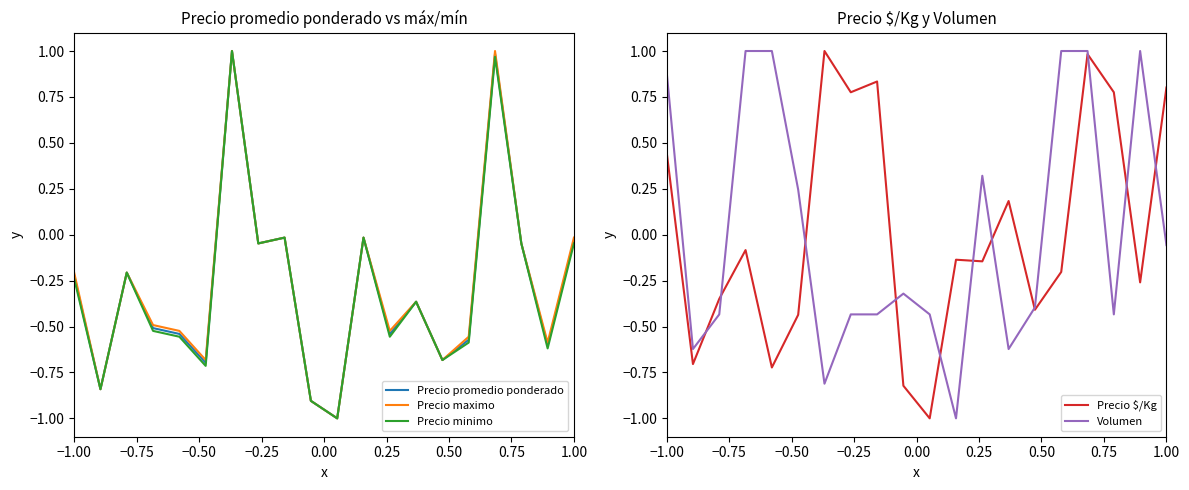

The Precio promedio ponderado series shows -0.1 at −1.00. True or false?

False